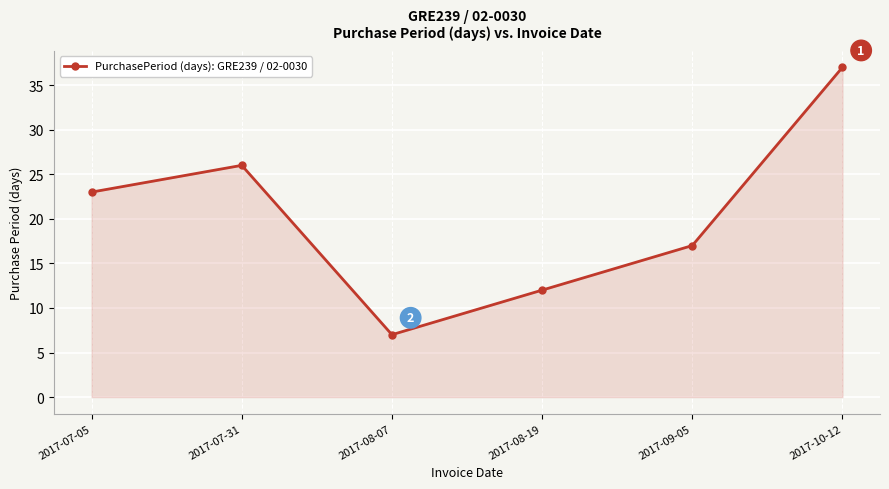

Read the value at 2017-07-31, to the nearest 5.

25